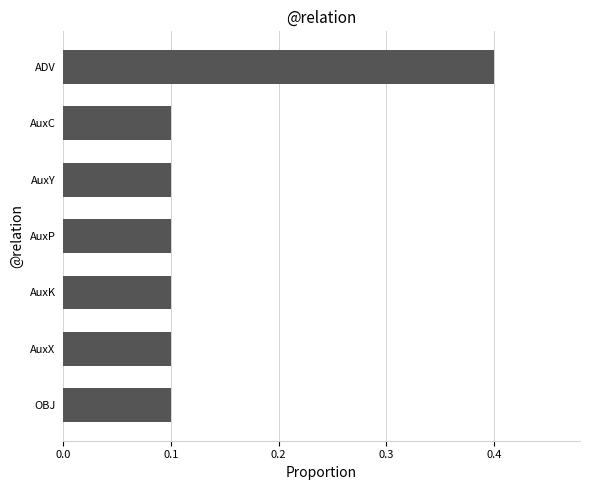

At which category does the chart reach its peak across all series?

ADV